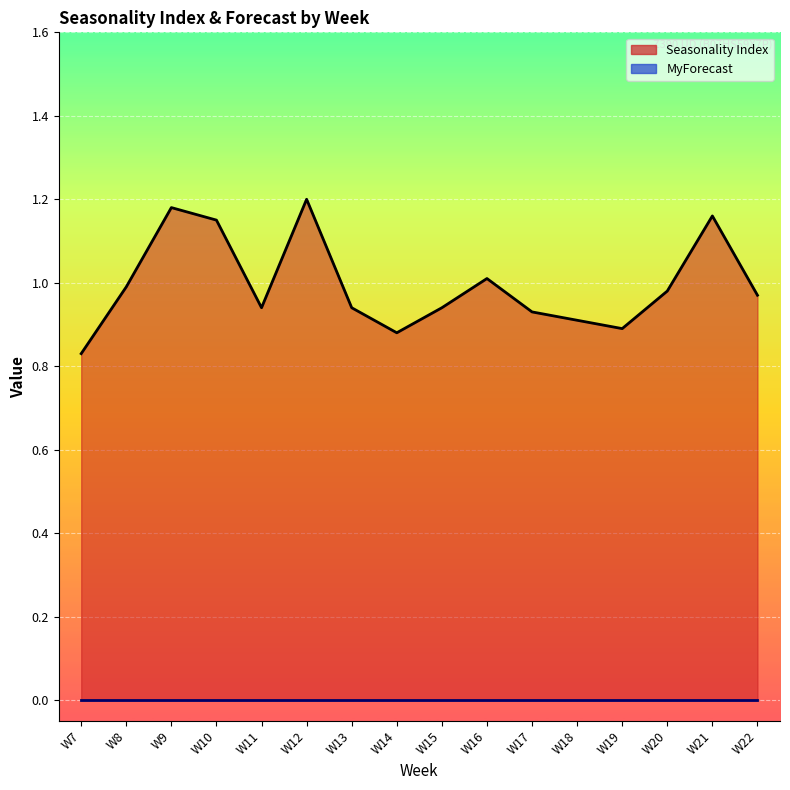

How many points are lower than both their immediate neighbors (excluding endpoints)?

3